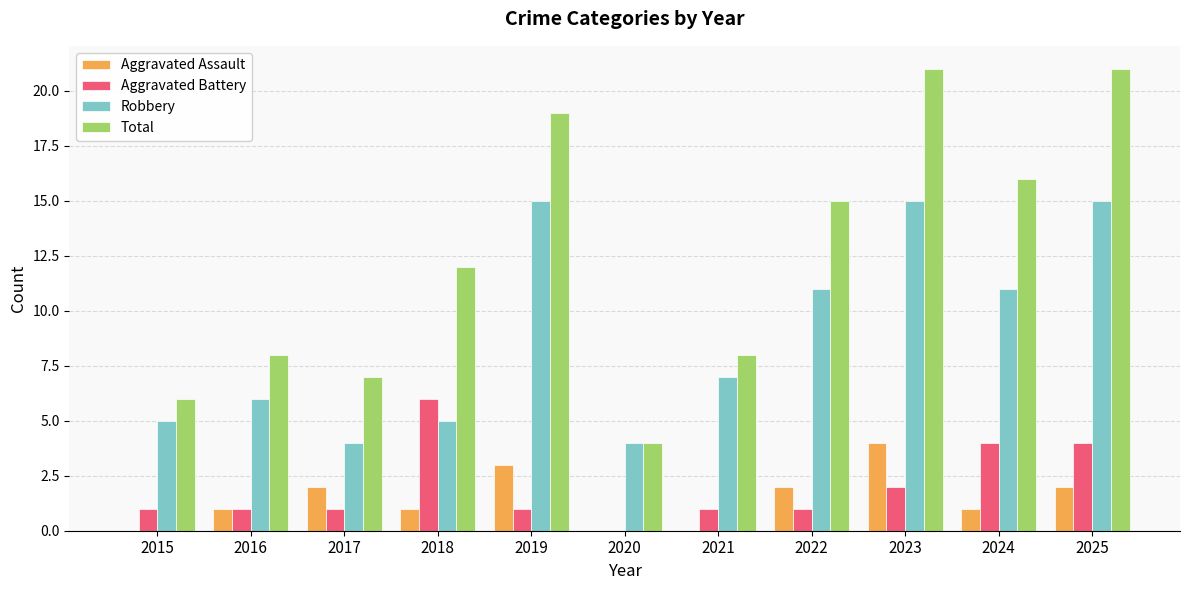

What is the total value across all series at 2015?

12